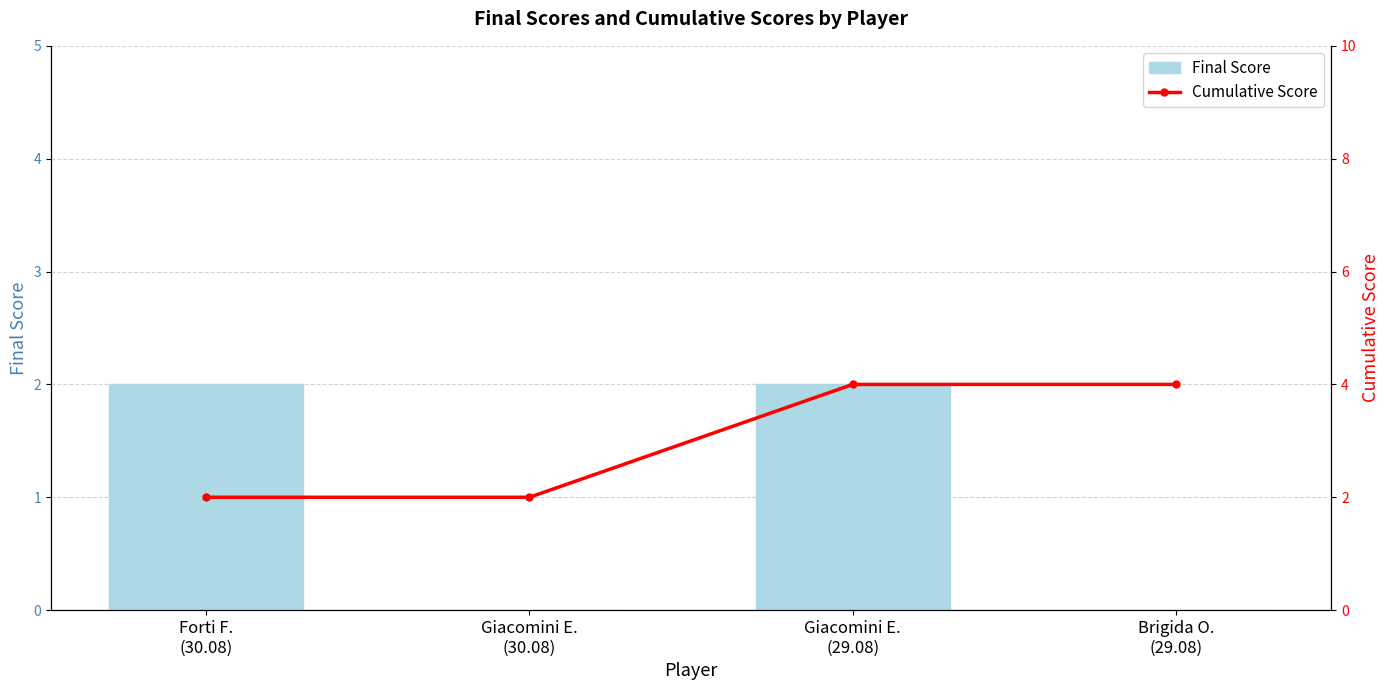

Rank the categories by Cumulative Score value from highest to lowest.

Giacomini E.
(29.08), Brigida O.
(29.08), Forti F.
(30.08), Giacomini E.
(30.08)